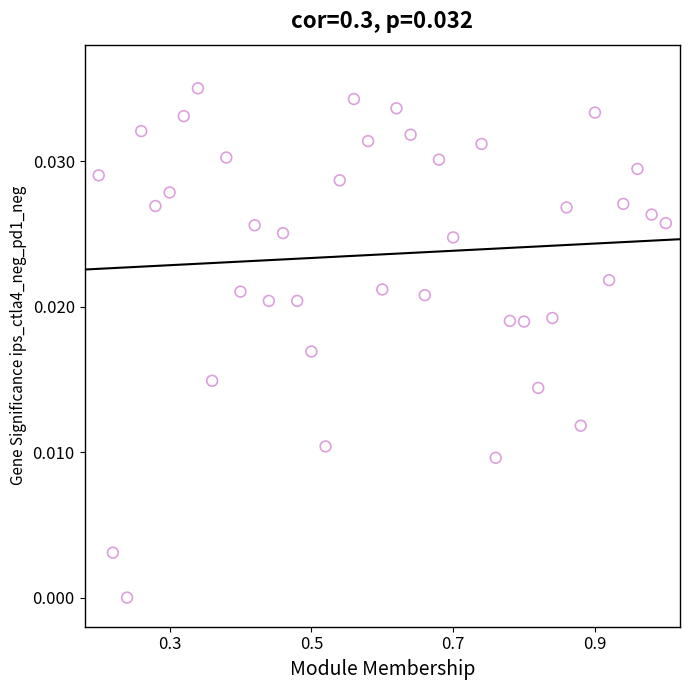

What is the range of X values (max minus min)?

0.8